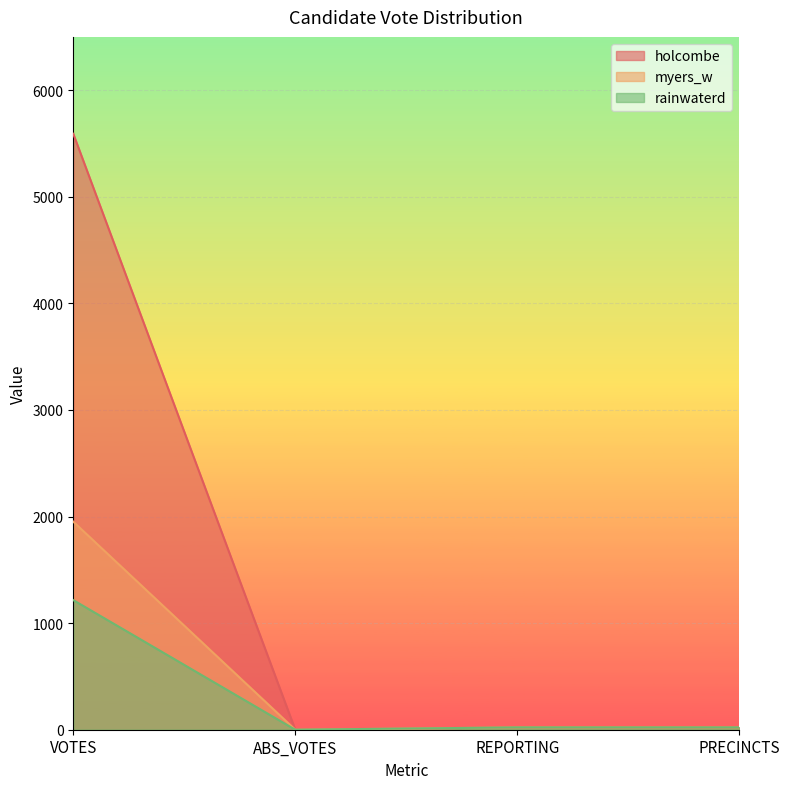

At which category does holcombe reach its first local valley?

ABS_VOTES